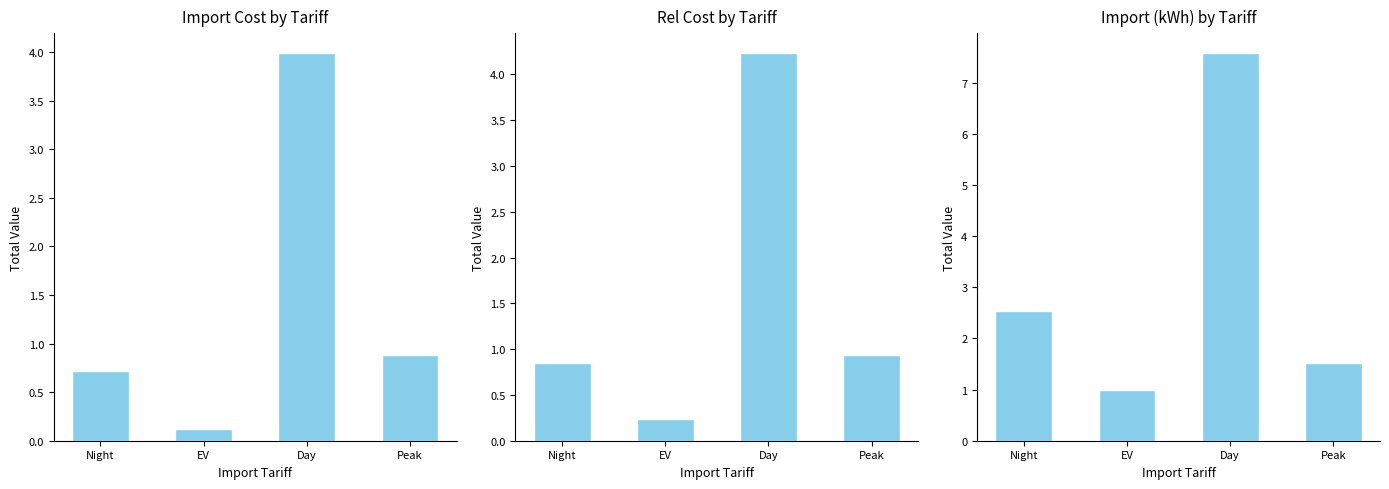

What are all the series names shown in the legend?

Import Cost, Rel Cost, Import (kWh)